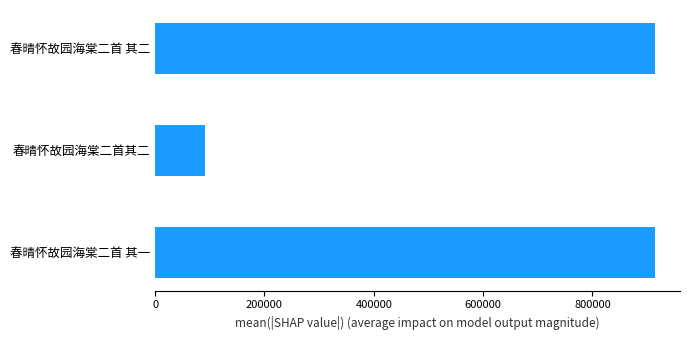

The chart shows a value of 1505680 at 春晴怀故园海棠二首 其二. True or false?

False